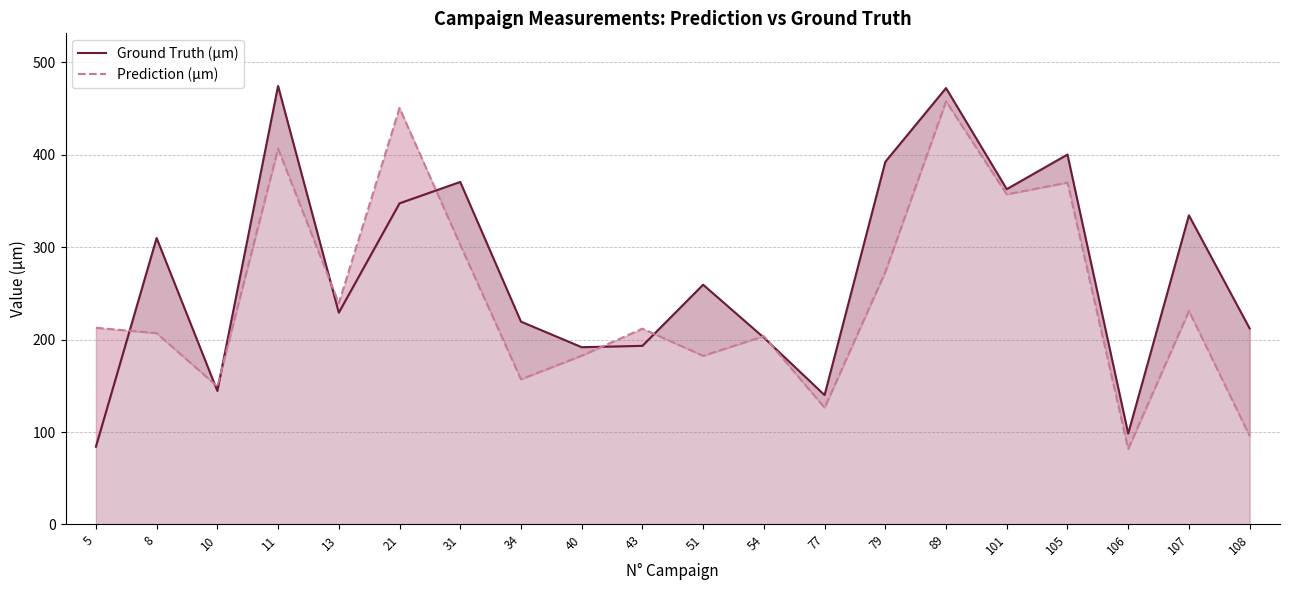

Which category has the lowest value in the Prediction (µm) series?

106